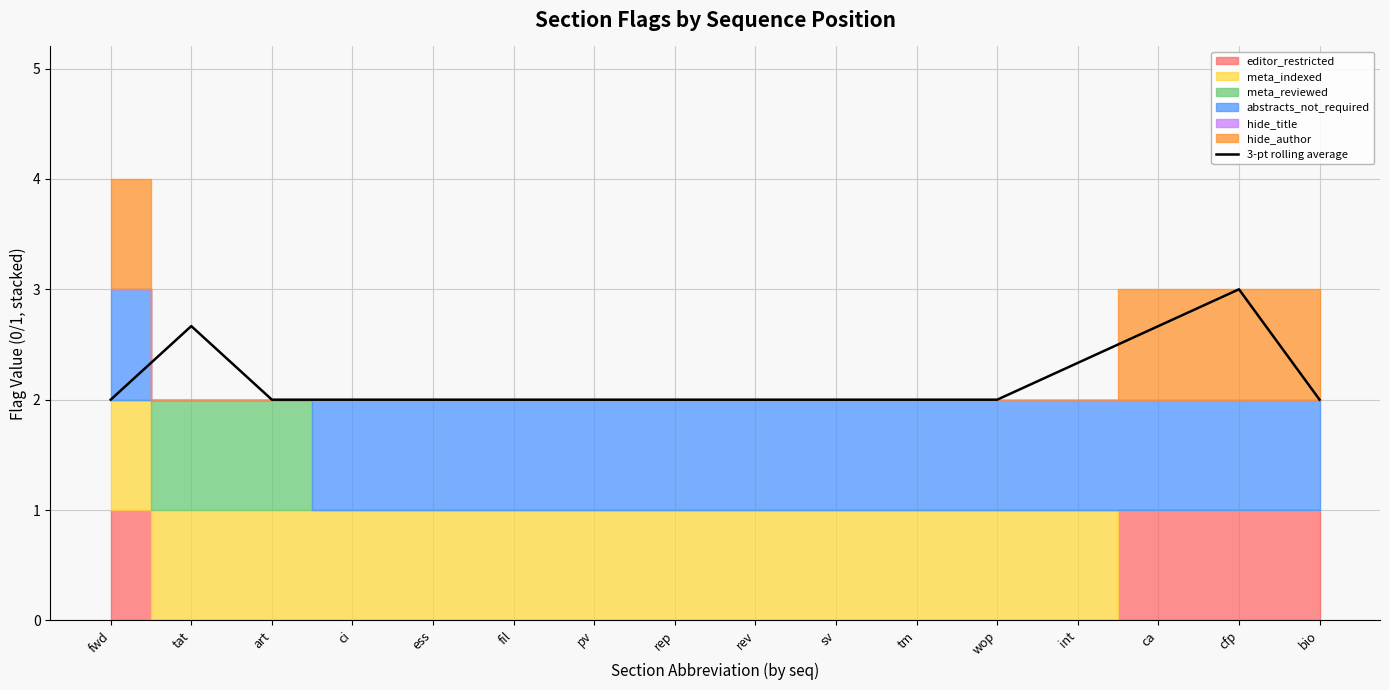

At which category does the data reach its first local peak?

tat